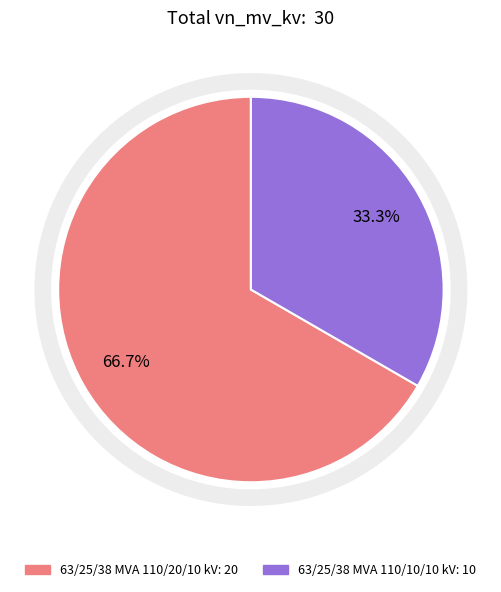

How many segments does this pie chart have?

2